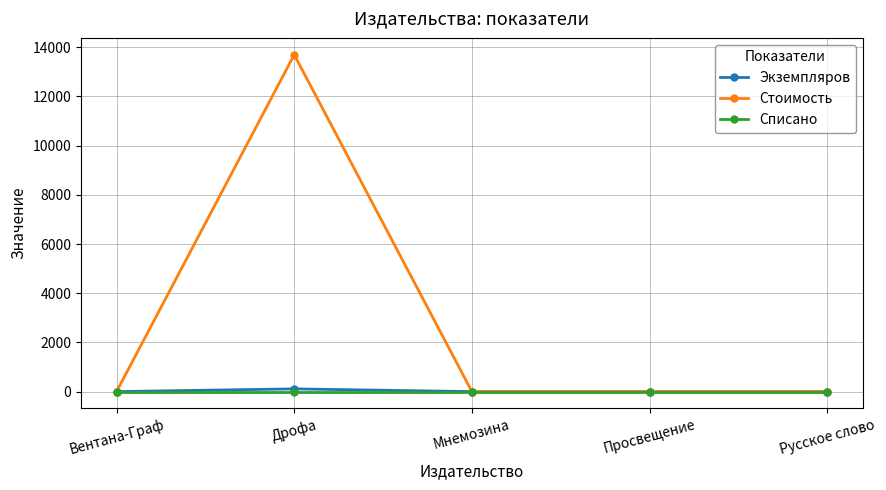

In Стоимость, how many points are higher than both neighbors (excluding endpoints)?

1